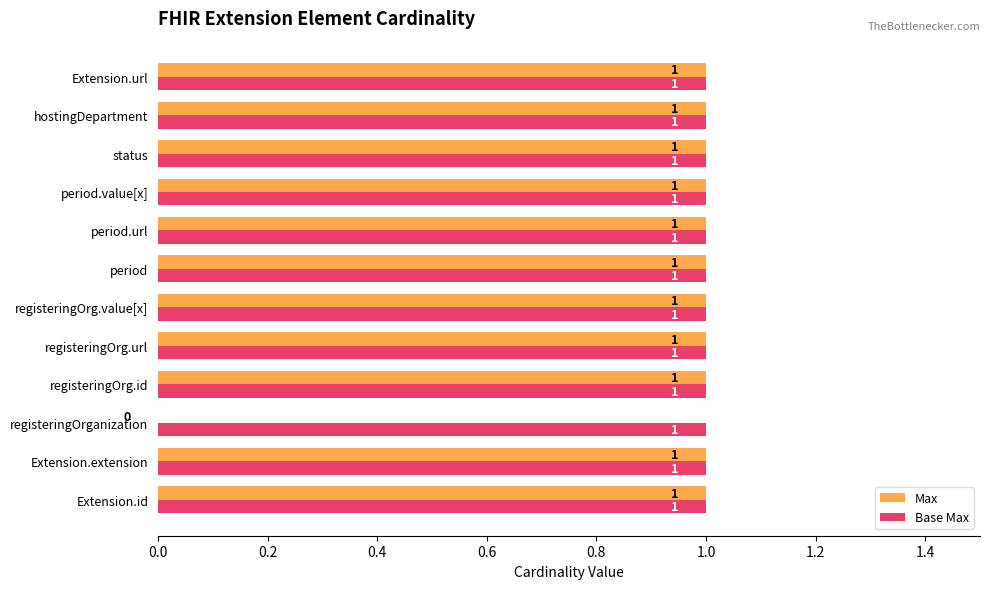

What is the average value of the Max series?

1